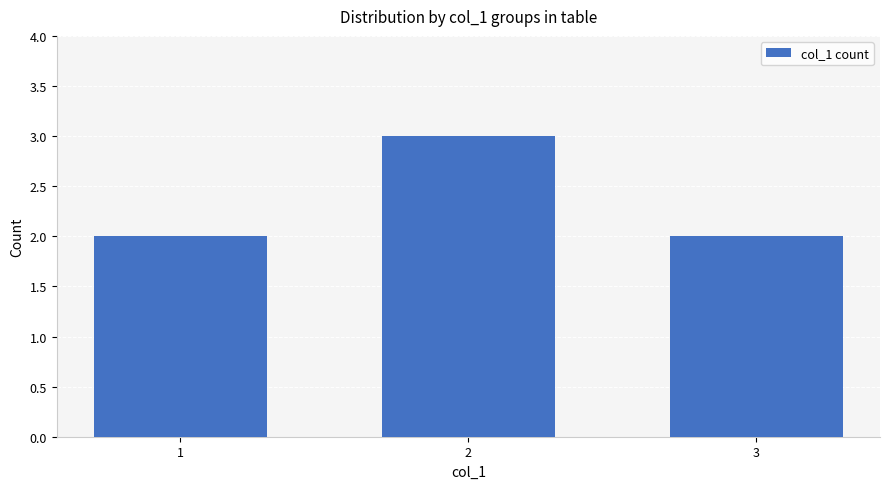

Reading right to left, what are all the values shown in this chart?

3=2	2=3	1=2